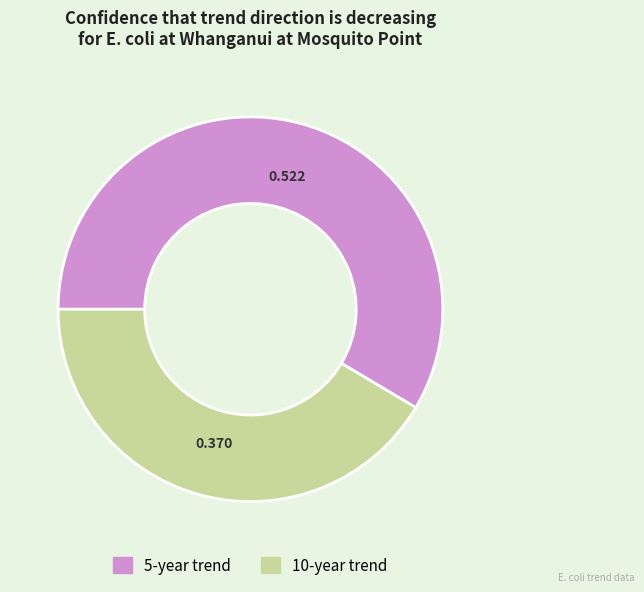

The 5-year trend slice represents 59% of the pie. True or false?

True